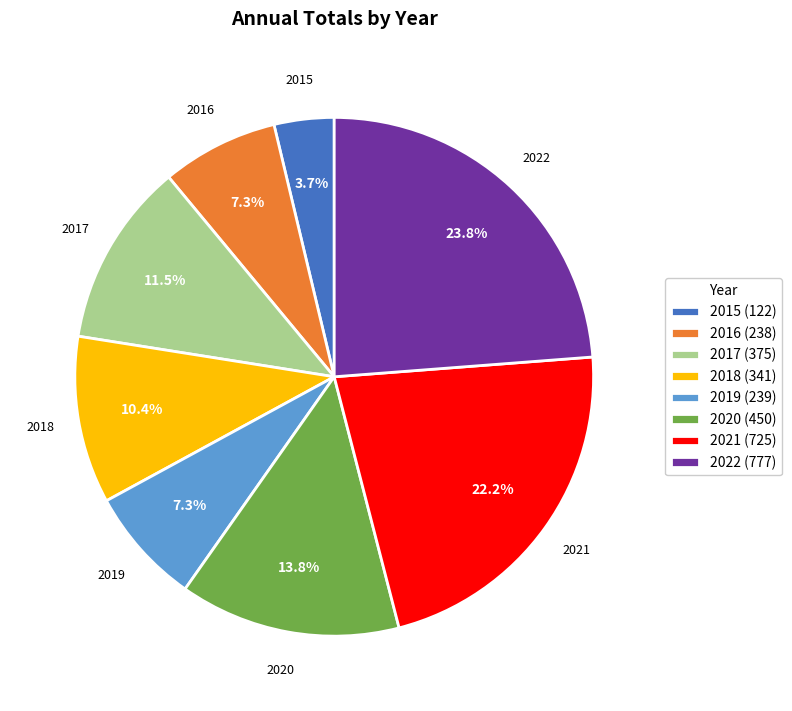

To the nearest percent, what is the difference between the 2020 and 2016 slice percentages?

6%